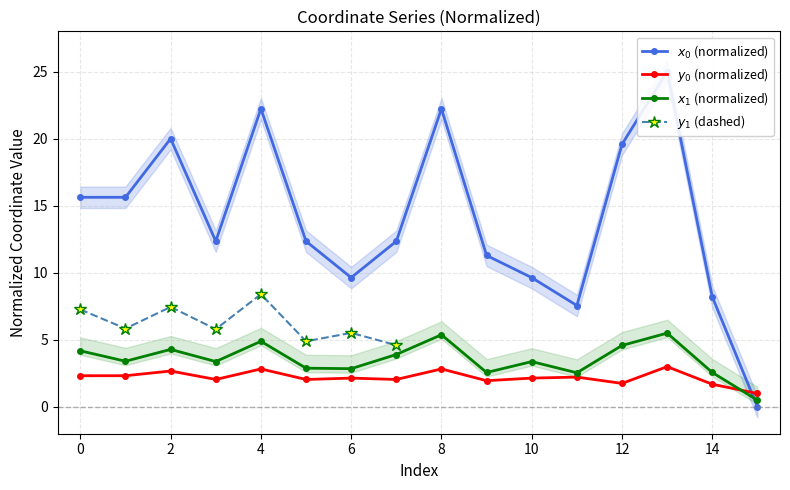

Rank the series at 9 from lowest to highest value.

y0, x1, x0